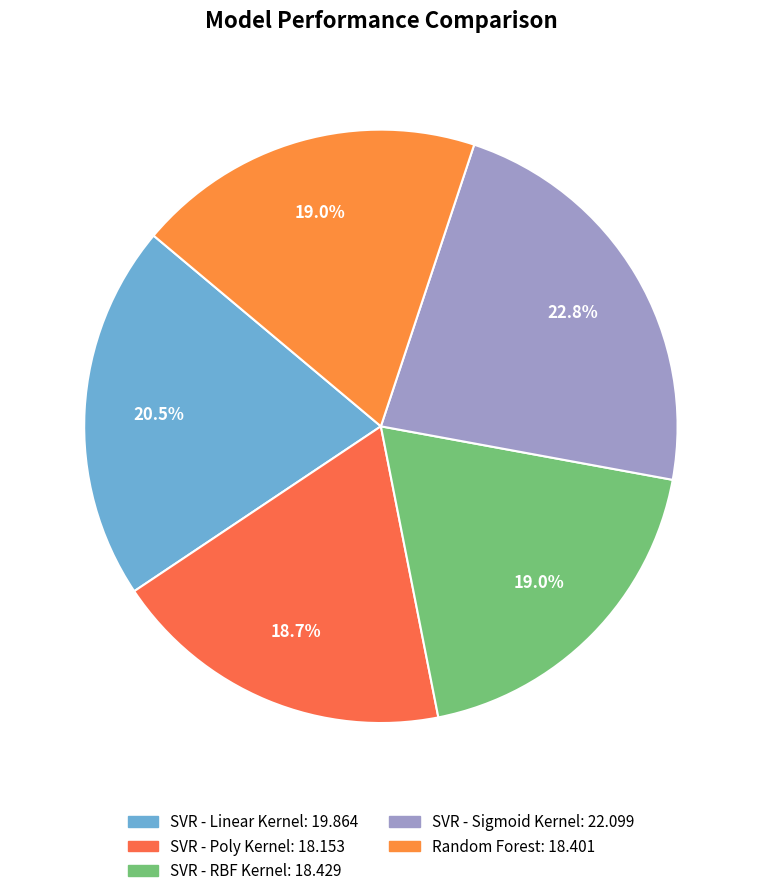

To the nearest percent, what is the average slice percentage?

20%